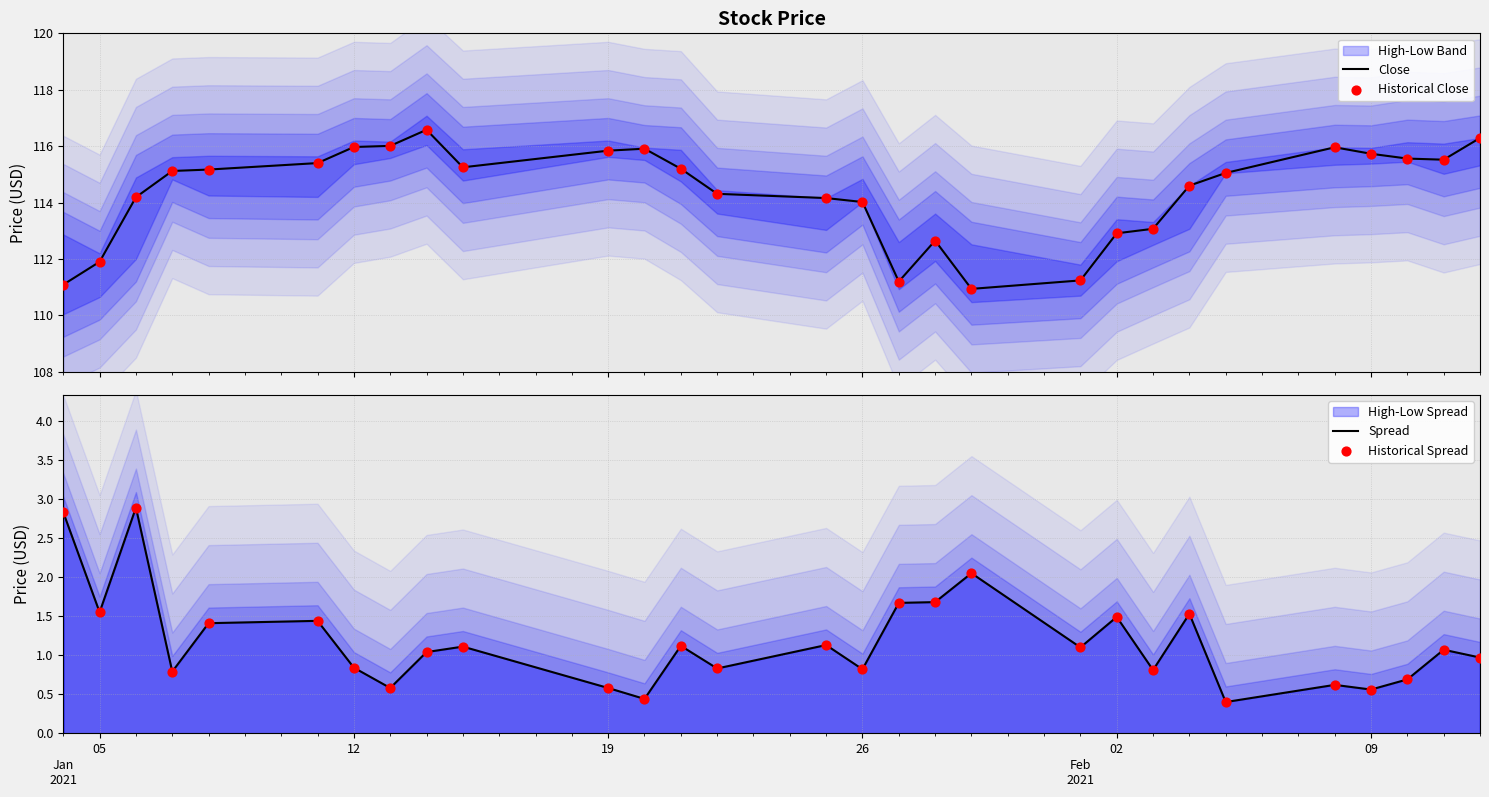

Which series has the largest total across all categories?

Close